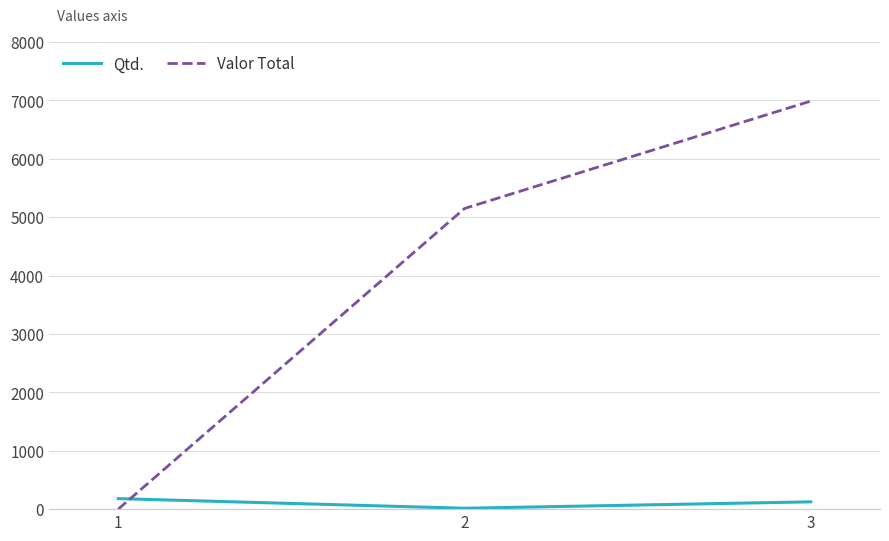

Reading right to left, extract all data points from this chart.

Qtd.: 3=125.0	2=15.0	1=180.0
Valor Total: 3=6987.5	2=5148.0	1=0.0